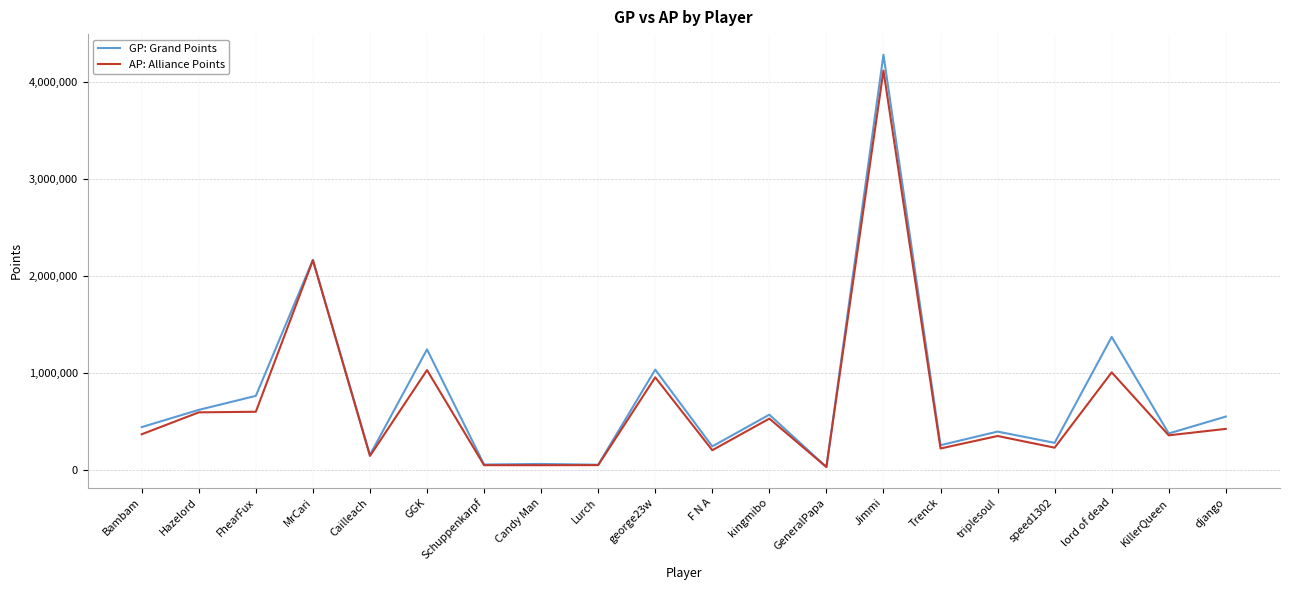

What is the average value of the GP: Grand Points series?

747165